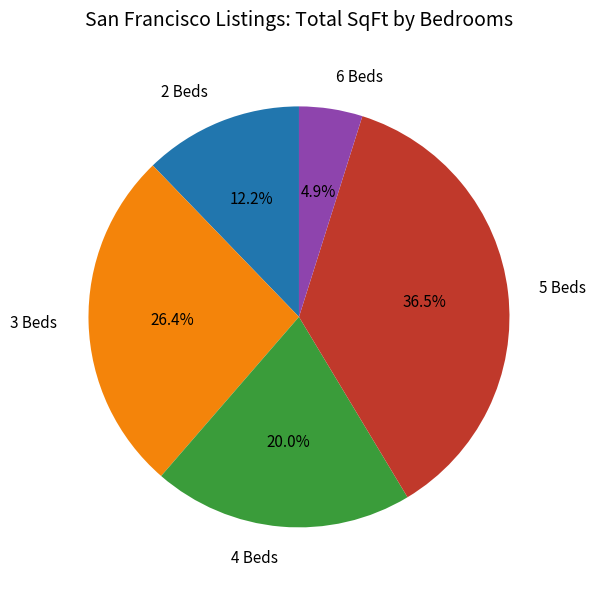

What is the smallest slice in the pie chart?

6 Beds